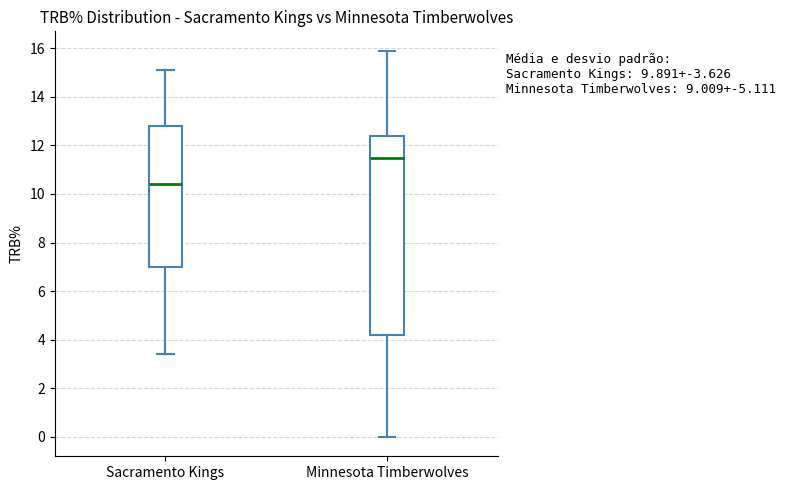

Which box's median line is the highest?

Minnesota Timberwolves